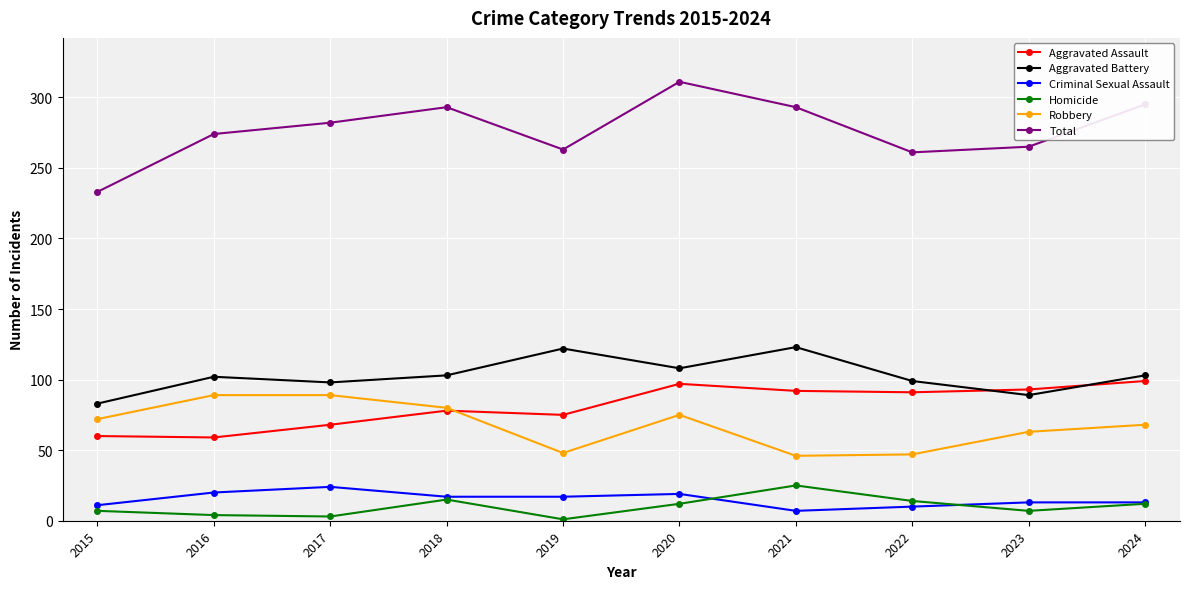

What is the minimum value for Aggravated Assault?

59